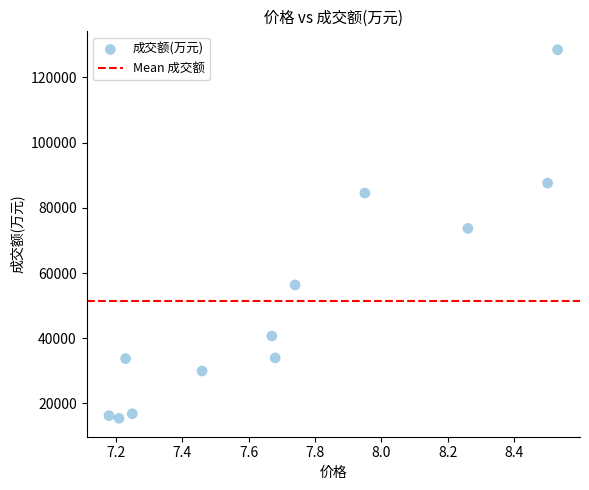

What is the range of Y values (max minus min)?

113055